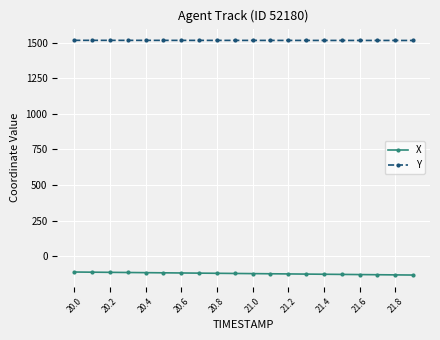

What is the value of the Y point at the 3rd from the left?

1515.7